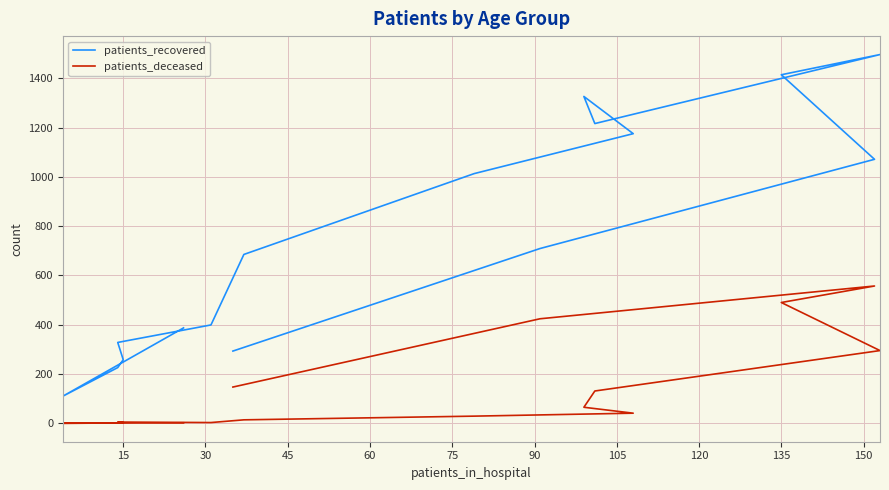

At which category does patients_recovered reach its first local valley?

15